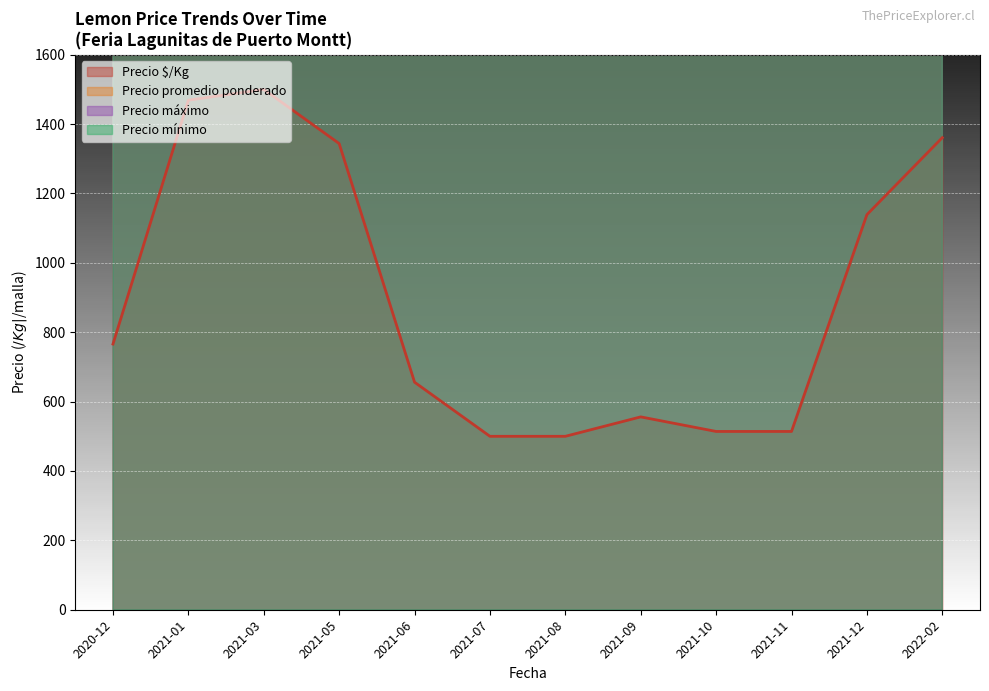

What is the difference between the maximum and minimum values in the Precio máximo series?

17000